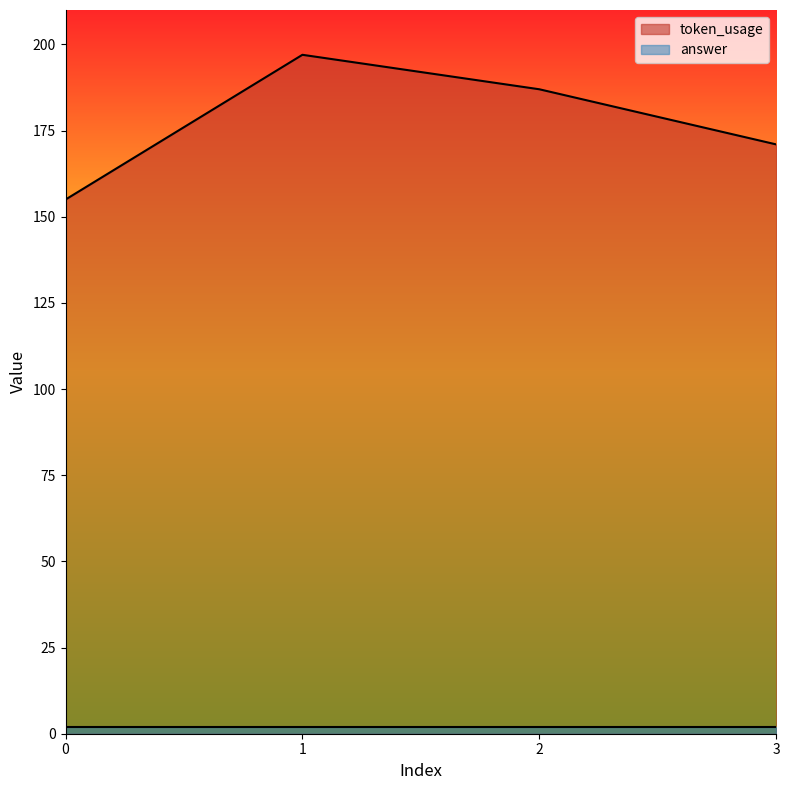

What is the change in value from 0 to 3?

+16